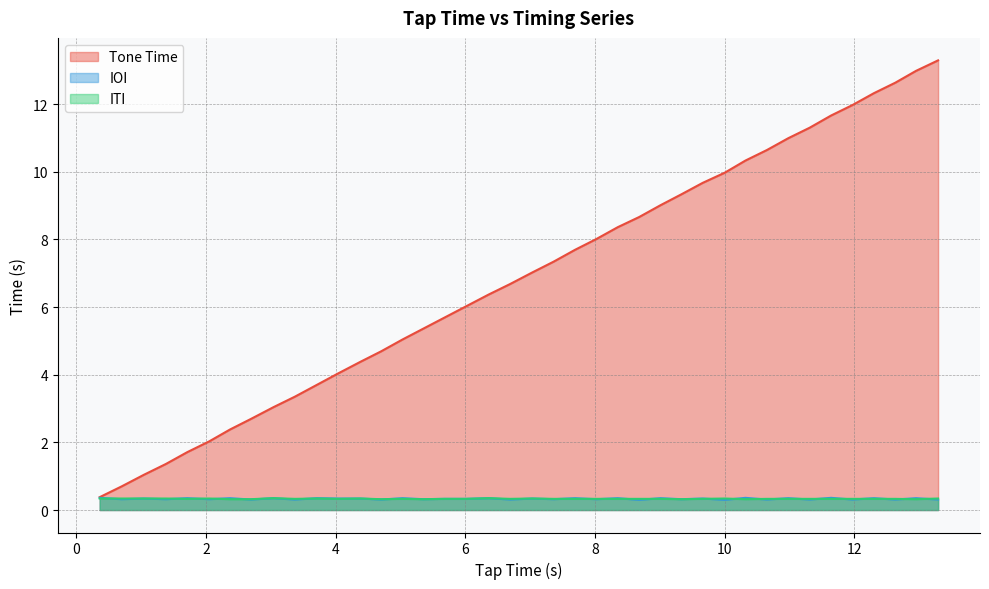

How many lines are shown in the chart?

3